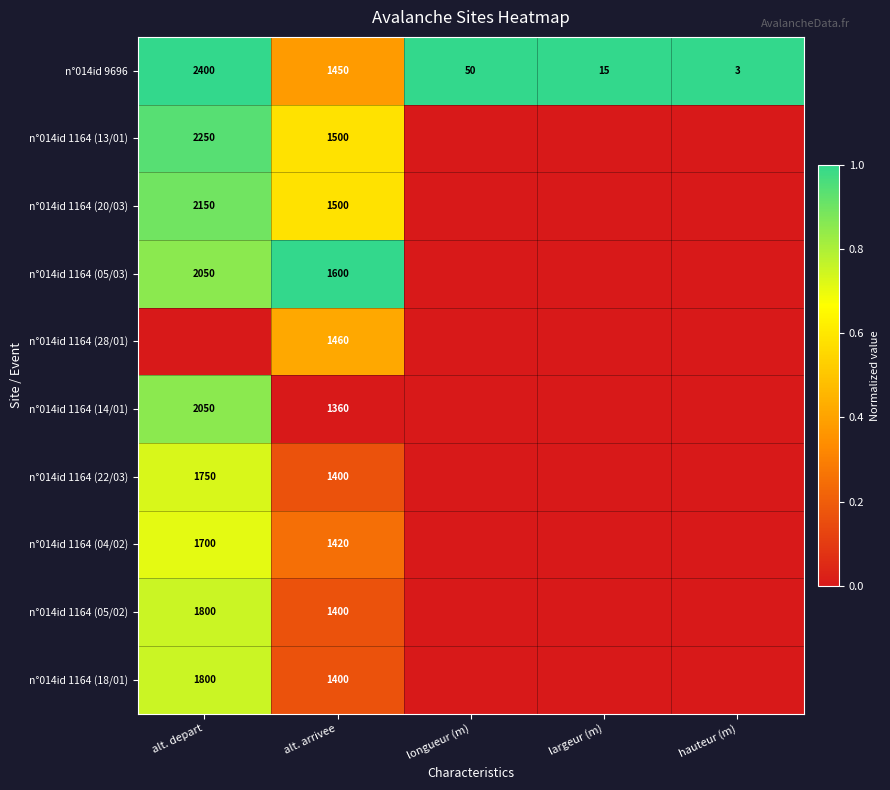

What is the sum of the n°014id 9696 values at alt. arrivee and hauteur (m)?

1453